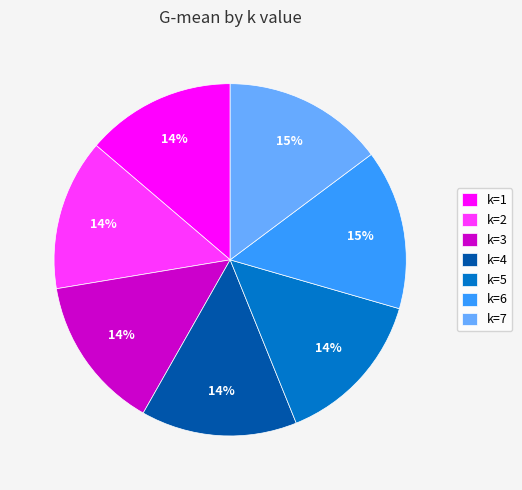

What percentage is the k=4 slice, to the nearest percent?

14%